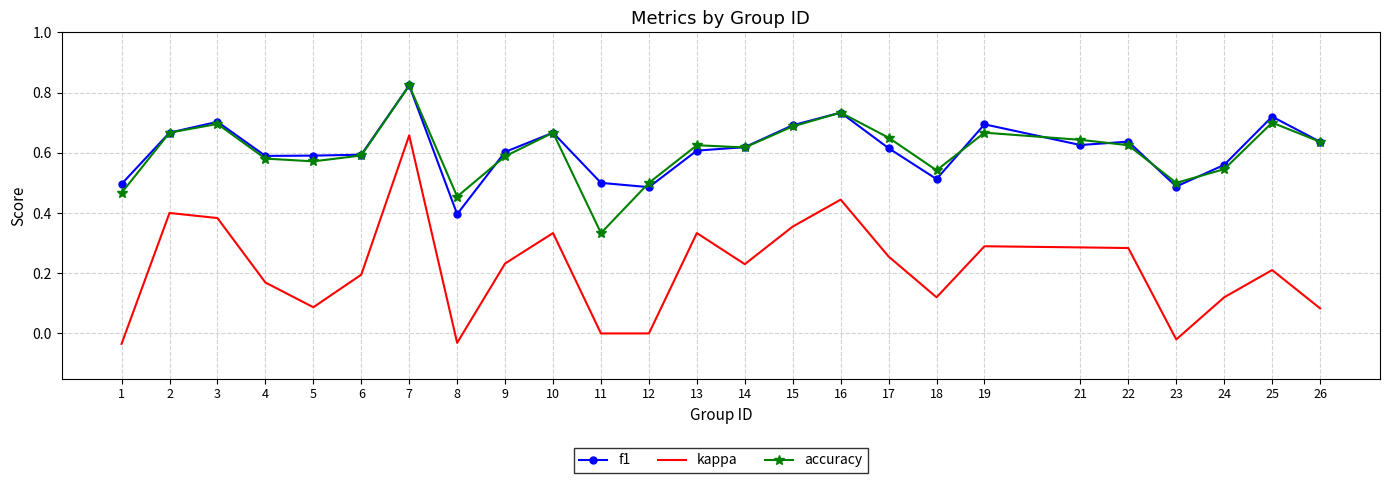

Which series has the largest range (max minus min)?

kappa